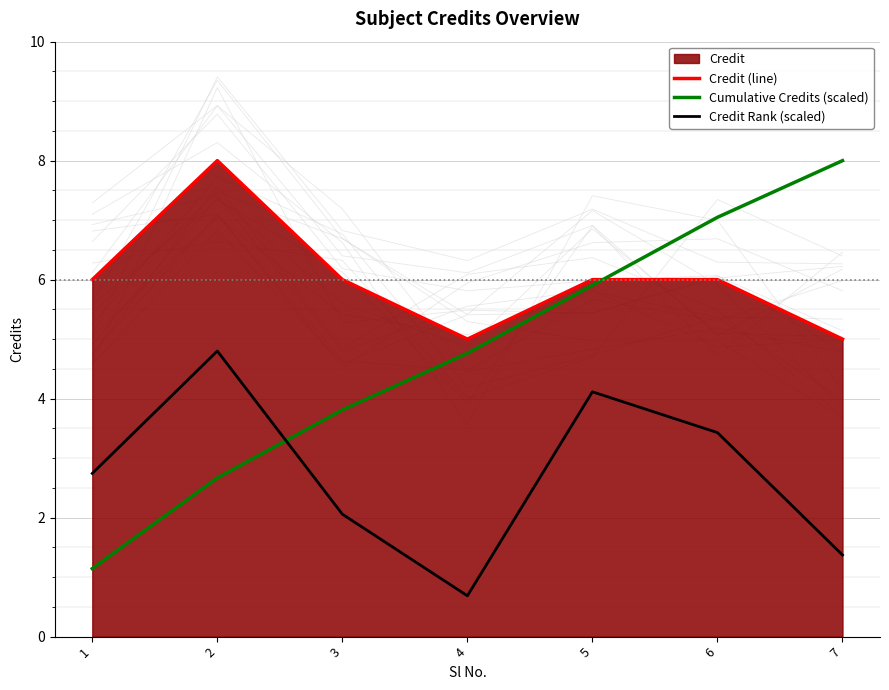

List the labels in order of Cumulative Credits (scaled) value, largest first.

7, 6, 5, 4, 3, 2, 1